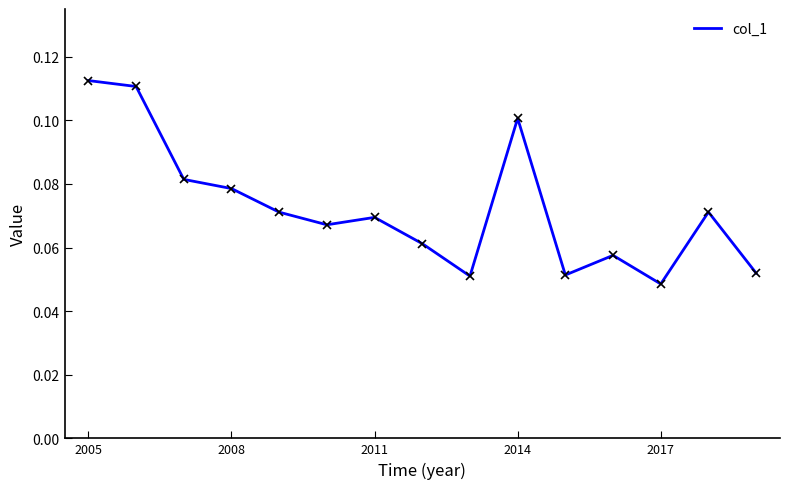

What is the maximum value shown in the chart?

0.1